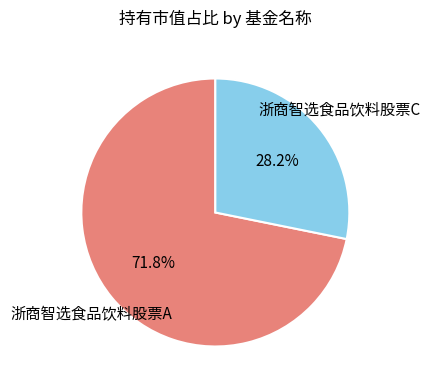

Is there a majority slice in this chart?

Yes